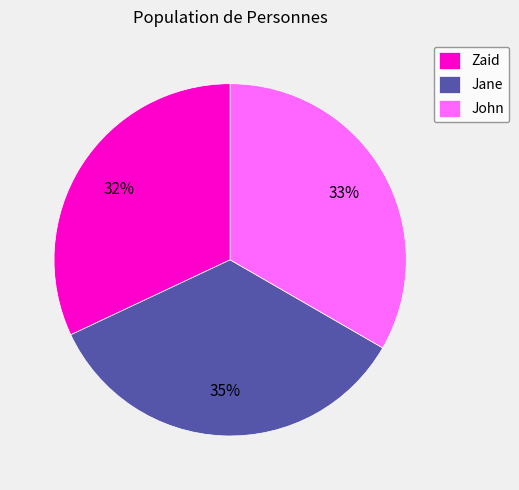

Is it true that Zaid is 32% of the pie?

True